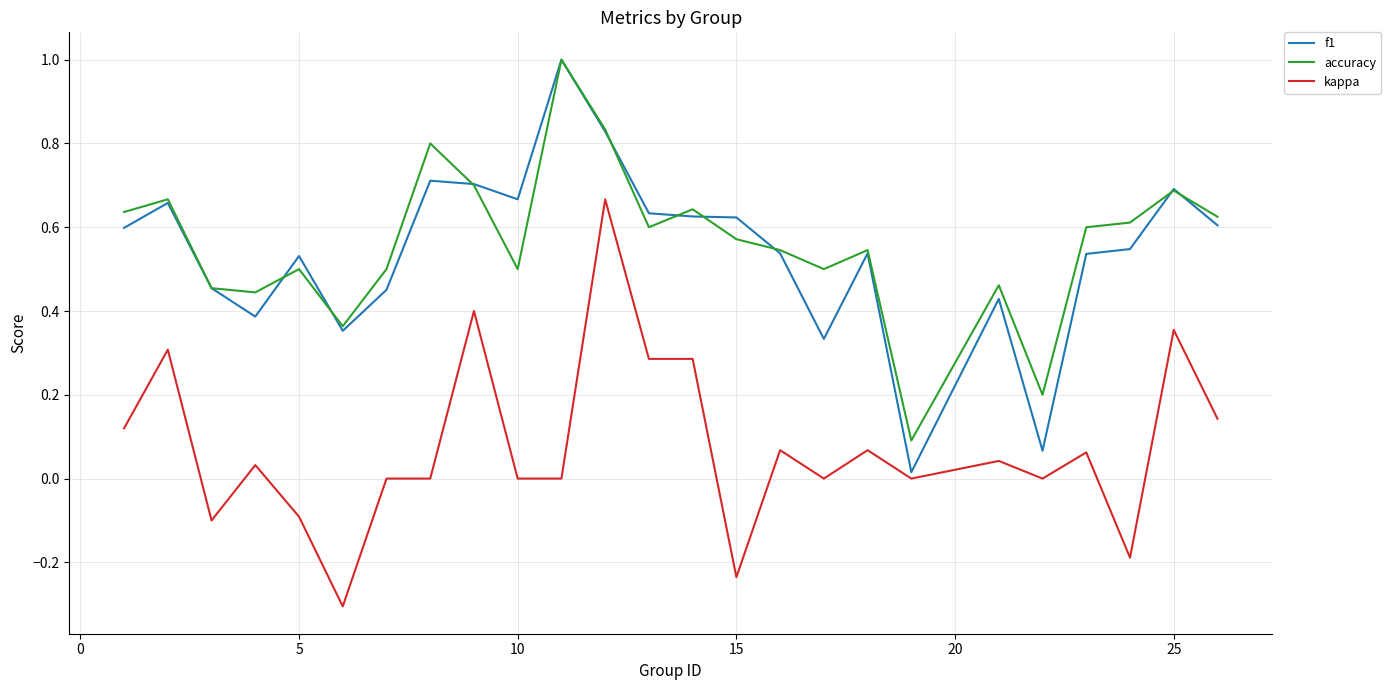

True or false: f1 and kappa cross at least once.

False